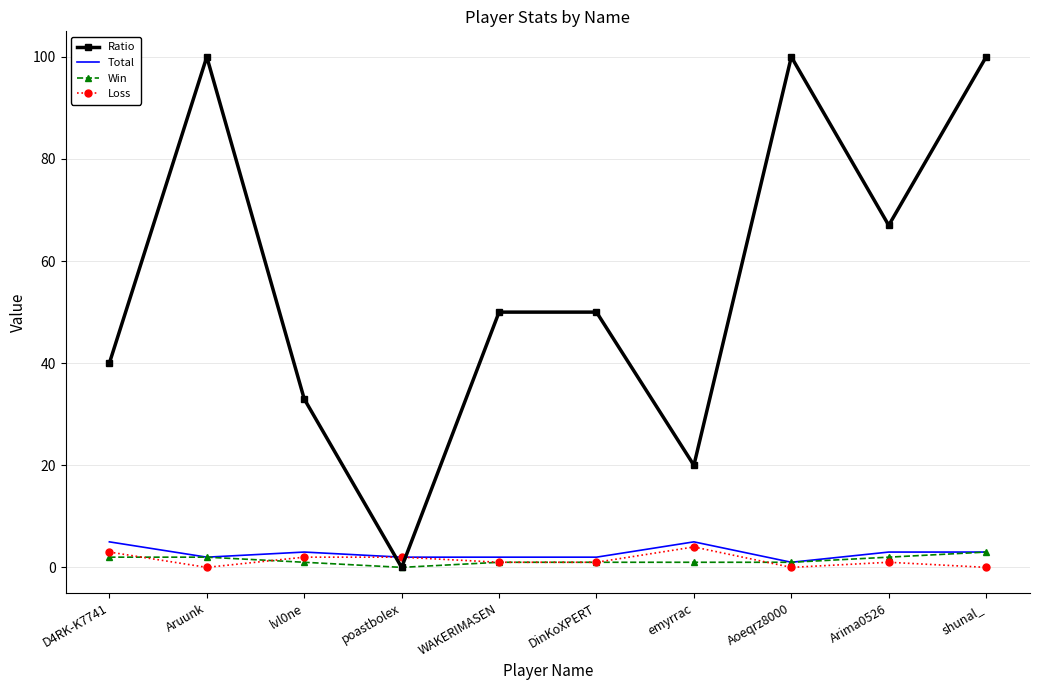

At which label does Win first exceed 1?

D4RK-K7741